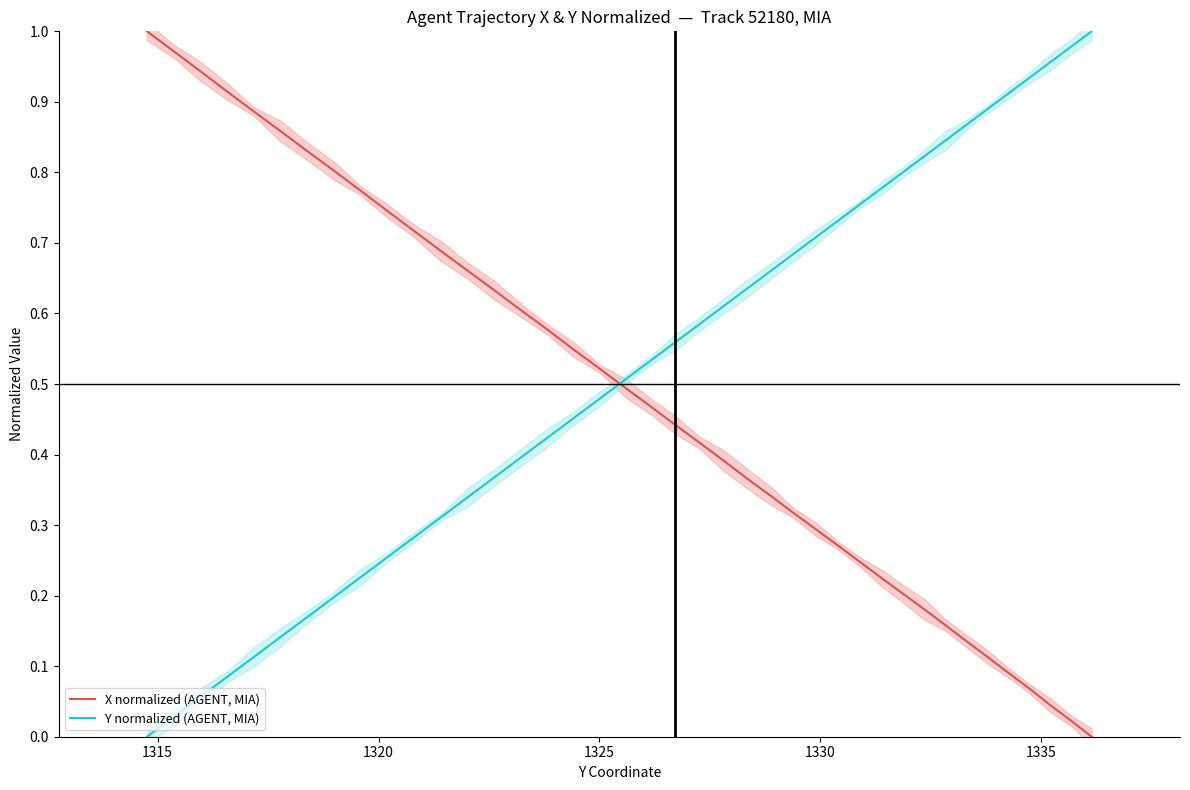

How many positive values does the Y normalized (AGENT, MIA) series have?

39